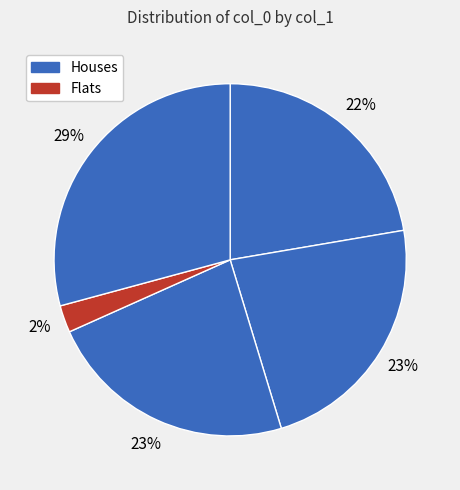

How many slices are in this pie chart?

5